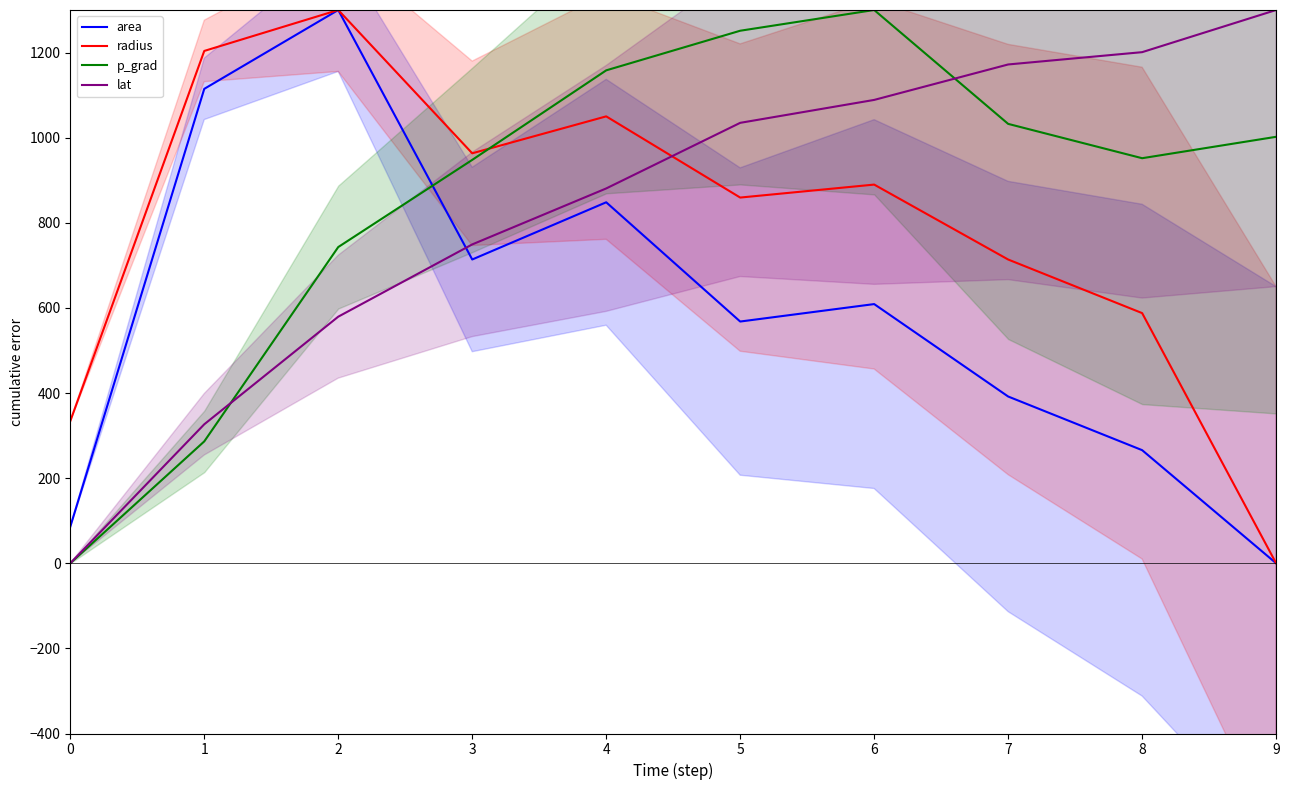

How many lines are shown in the chart?

4